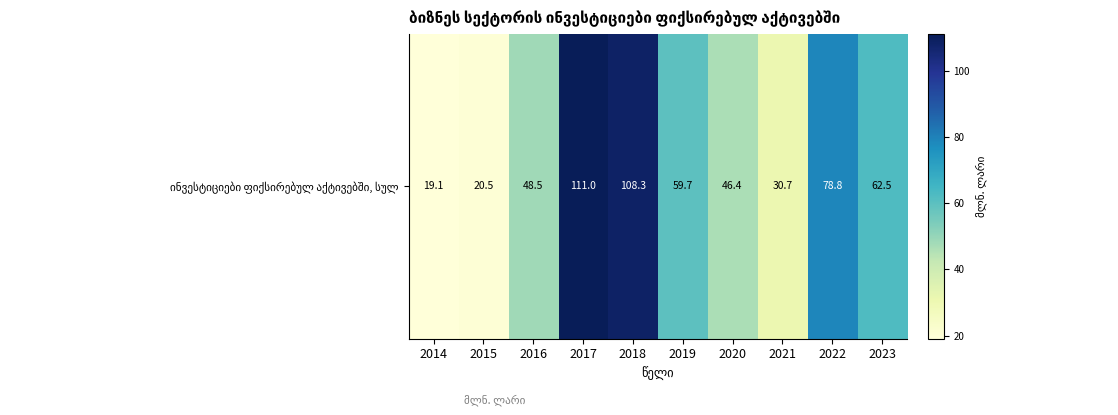

What is the sum of the values at 2017 and 2018?

219.3